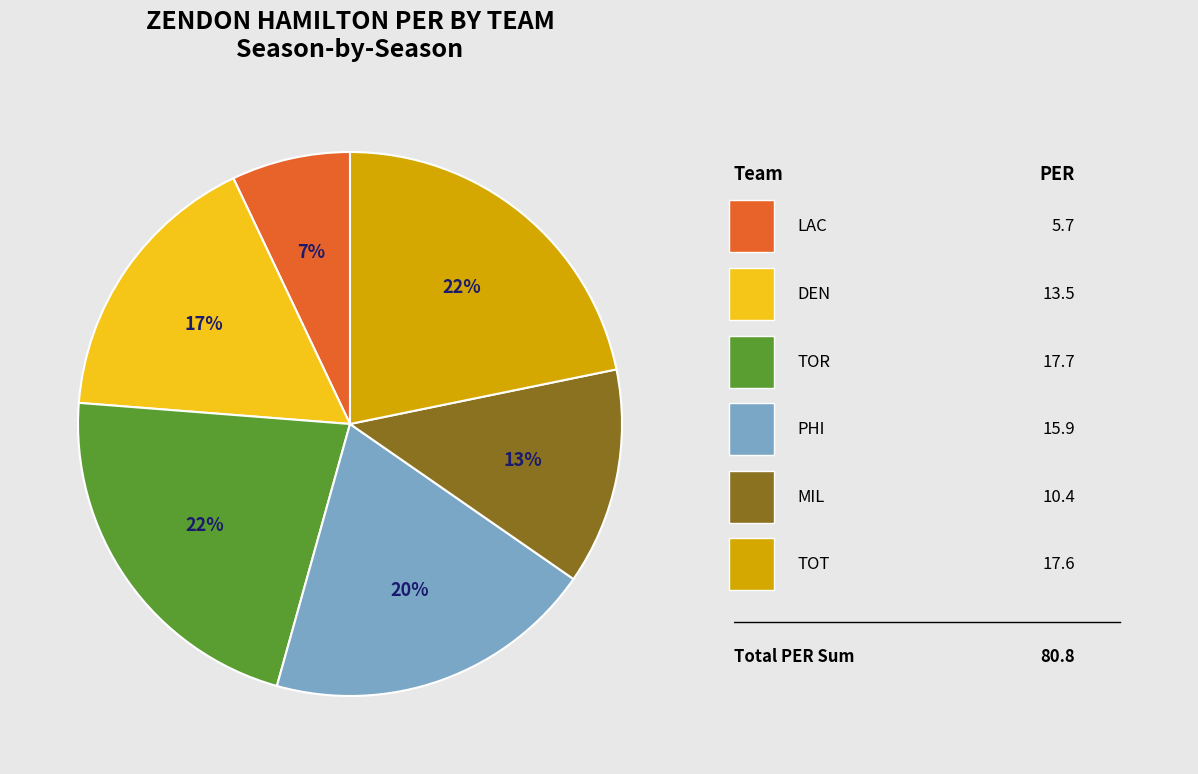

To the nearest percent, what is the difference between the largest and smallest slice percentages?

15%